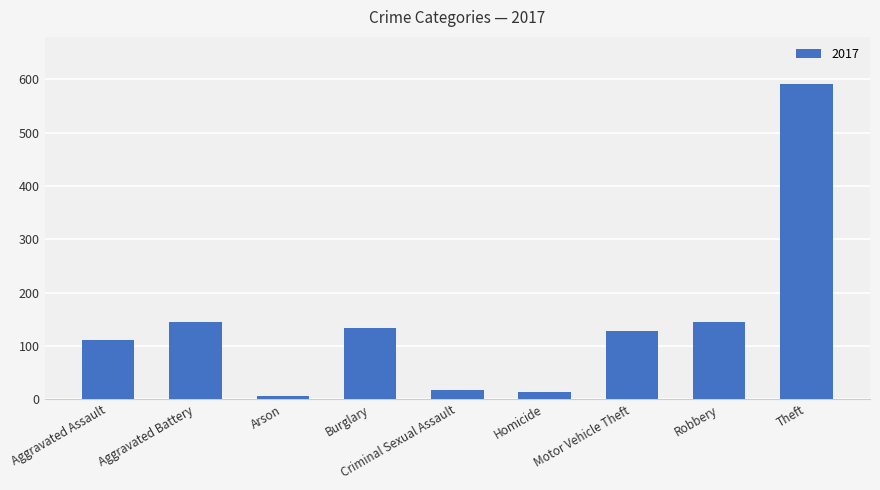

Is it true that the value at Aggravated Battery is 144?

True